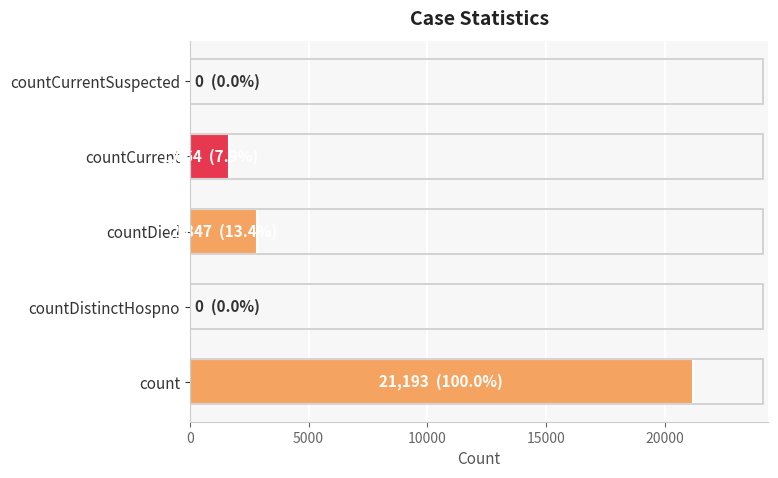

What is the change in value from countDistinctHospno to countDied?

+2847